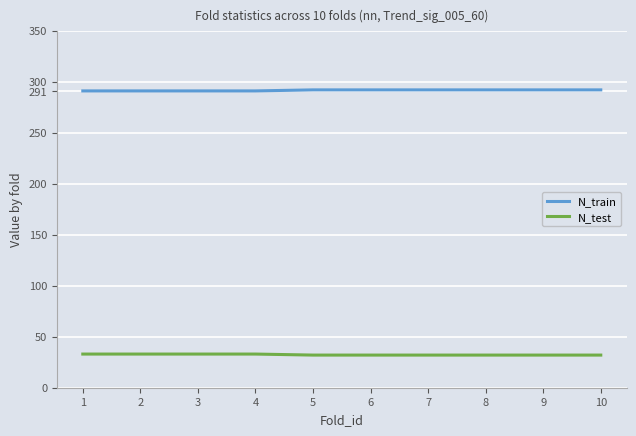

What is the difference between the highest and lowest values at 1?

258